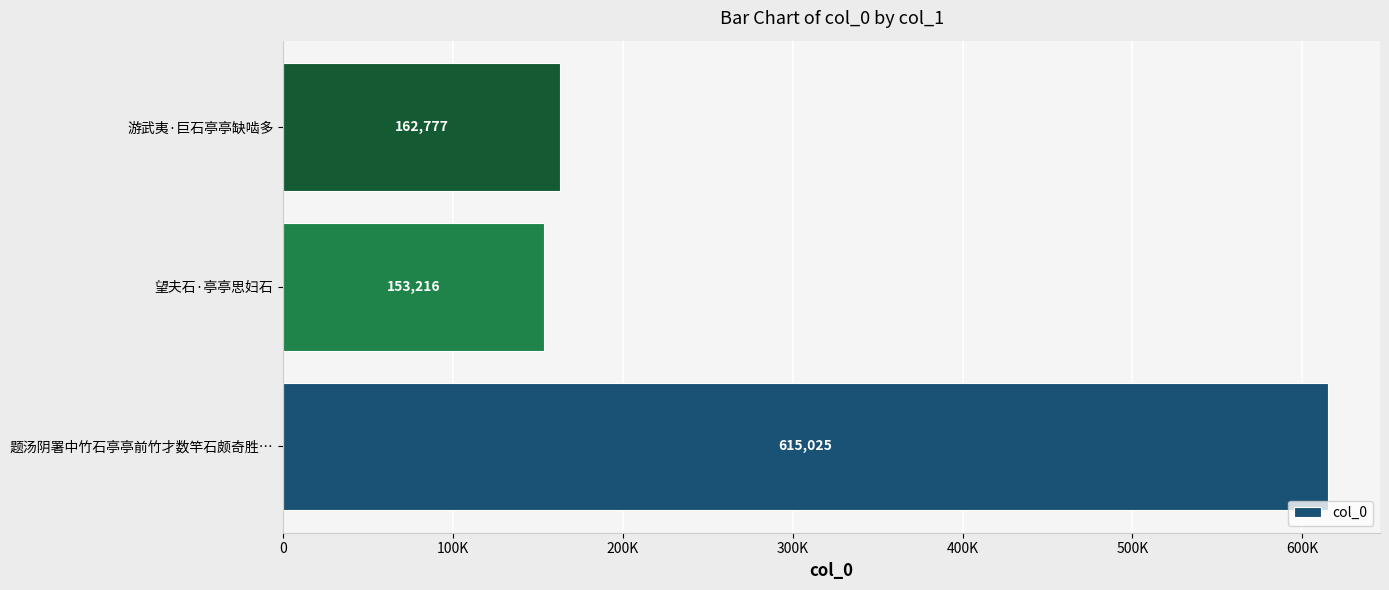

How many bars are there in total?

3